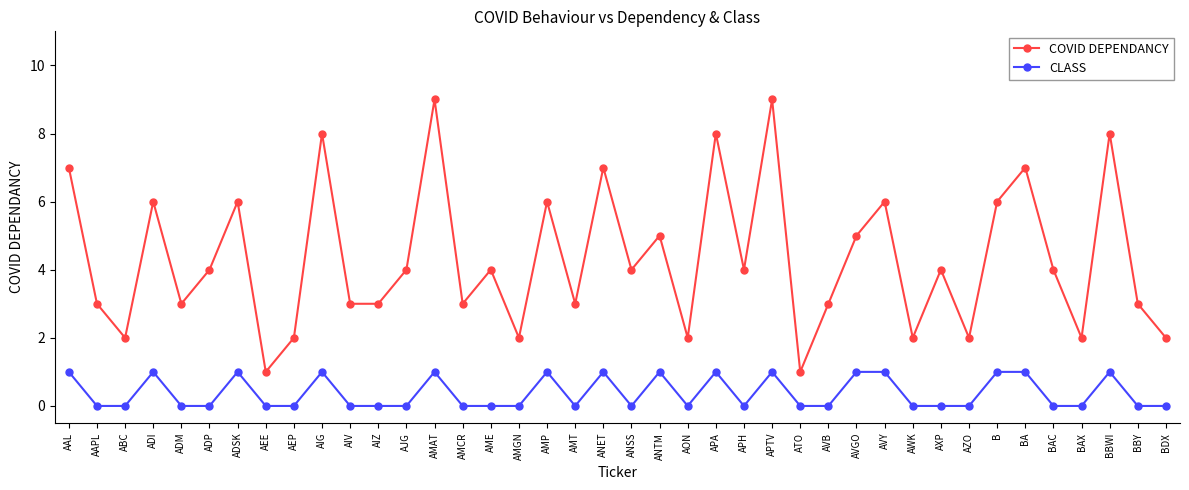

True or false: COVID DEPENDANCY has a value of 9 at AMAT.

True